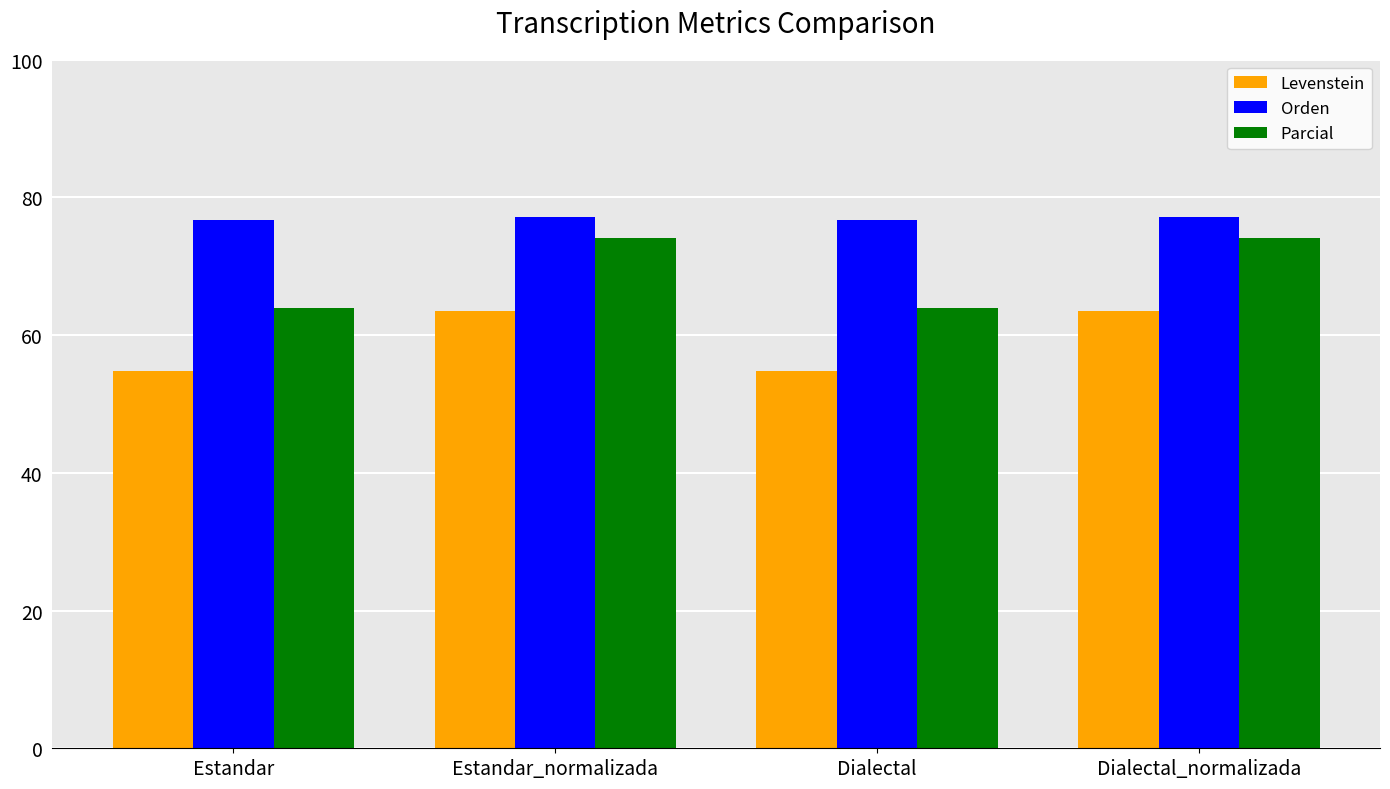

How many series are shown in this chart?

3